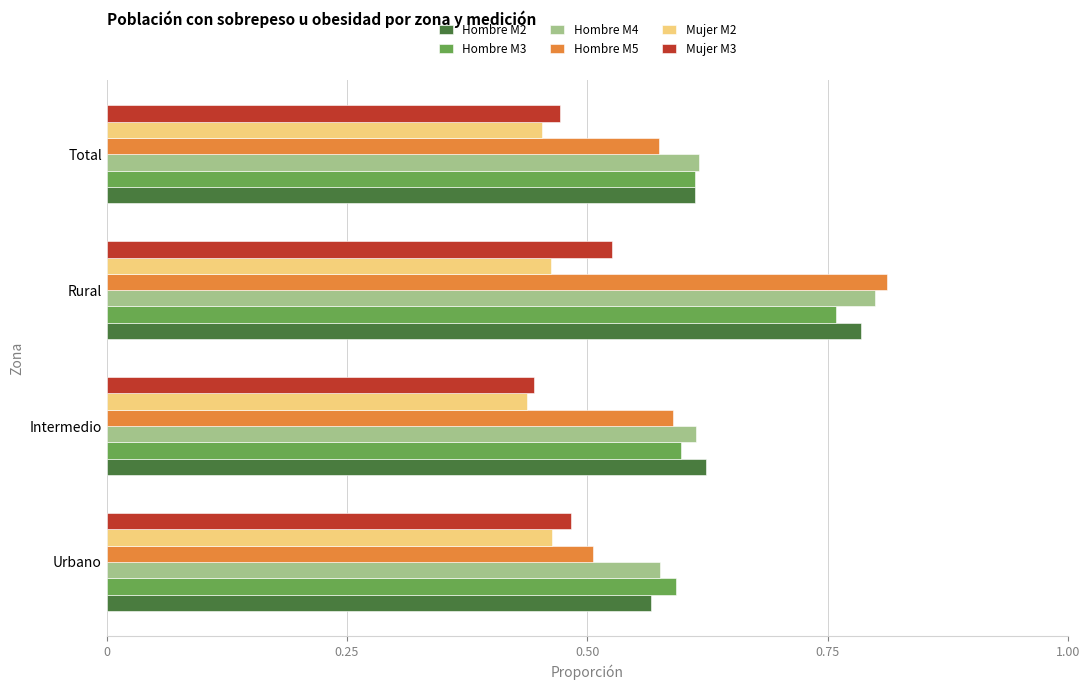

How many series are shown in this chart?

6